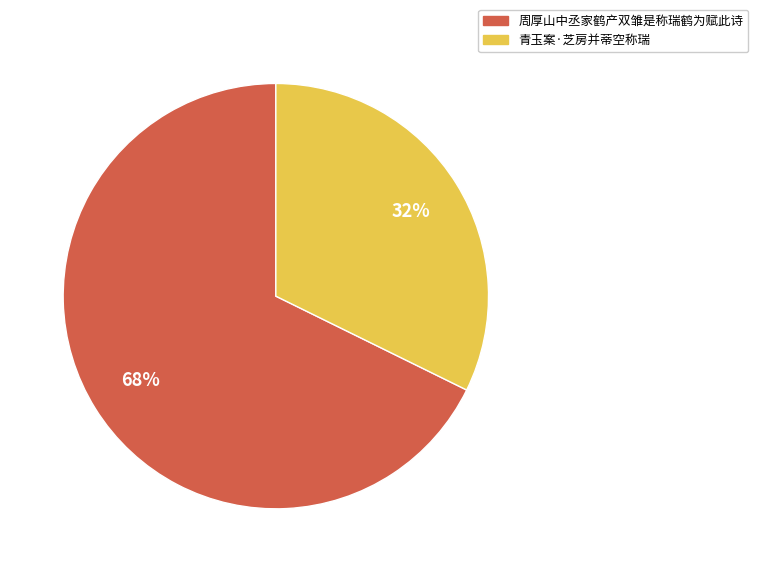

What is the ratio of the value at 周厚山中丞家鹤产双雏是称瑞鹤为赋此诗 to the value at 青玉案·芝房并蒂空称瑞?

2.1